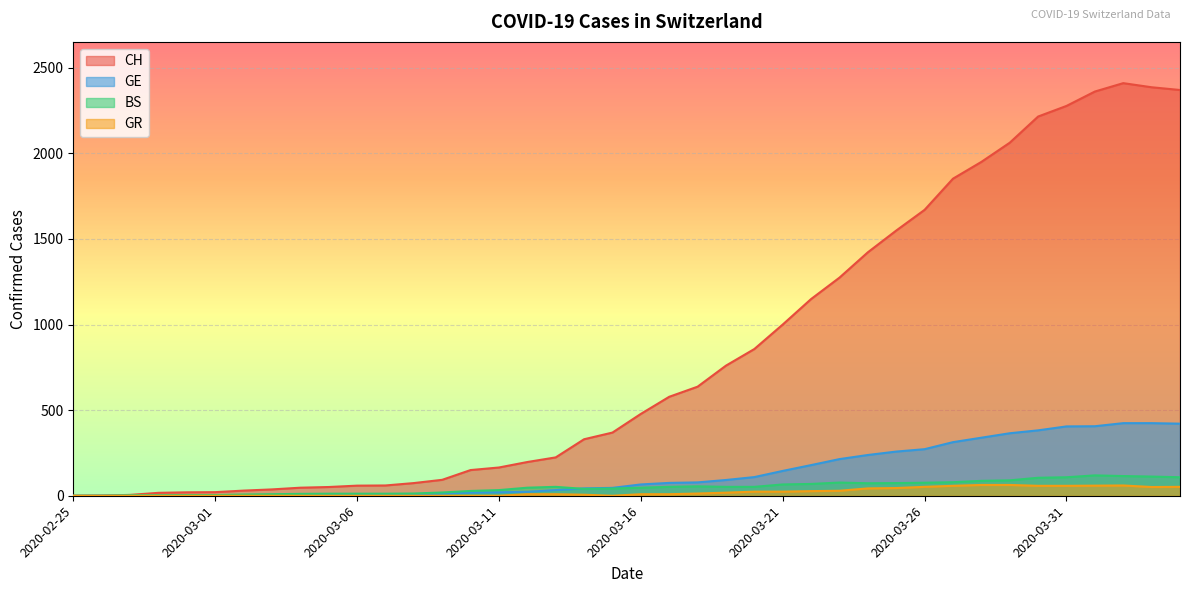

Is the value of BS at 2020-03-07 greater than the value of CH at 2020-03-30?

No